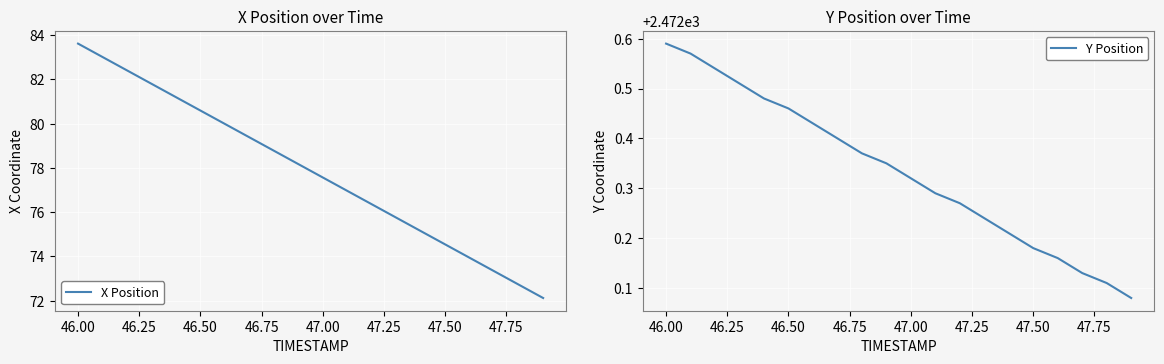

At how many categories does at least one series exceed 1693?

20